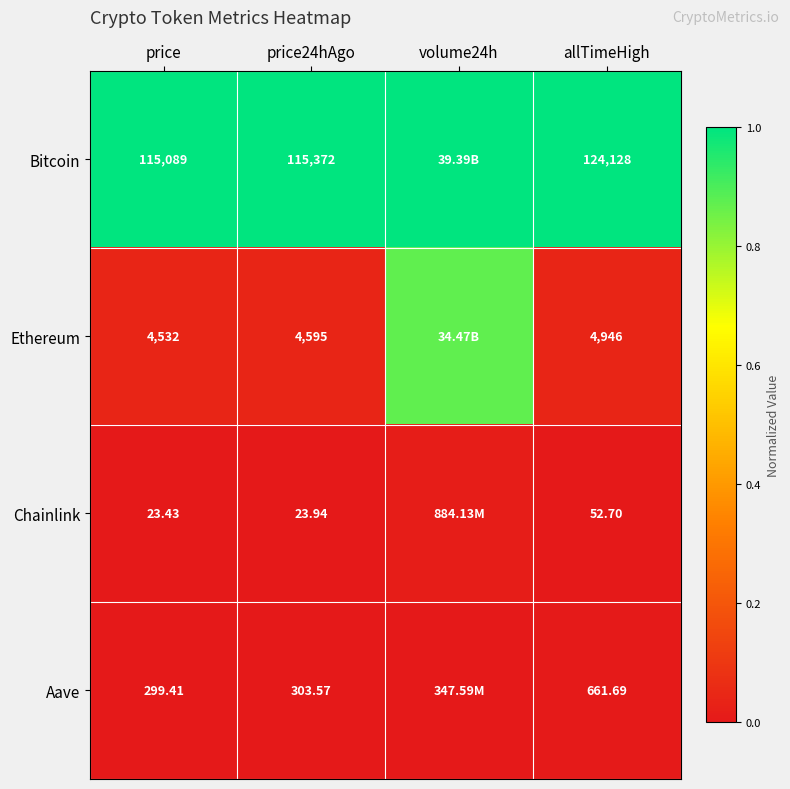

Is it true that Bitcoin equals 1.7 at price24hAgo?

False